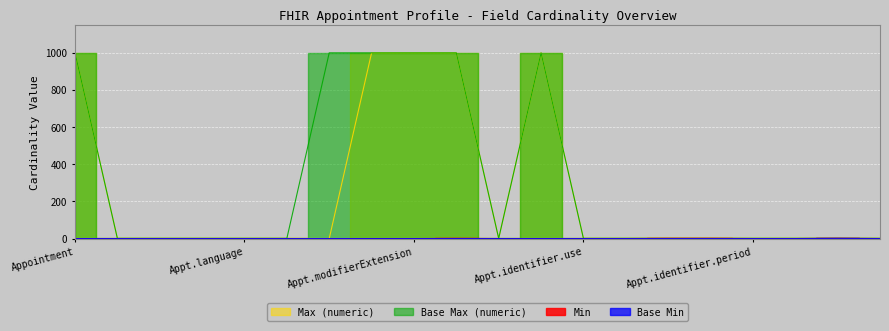

Does the chart display data point markers on the line(s)?

No